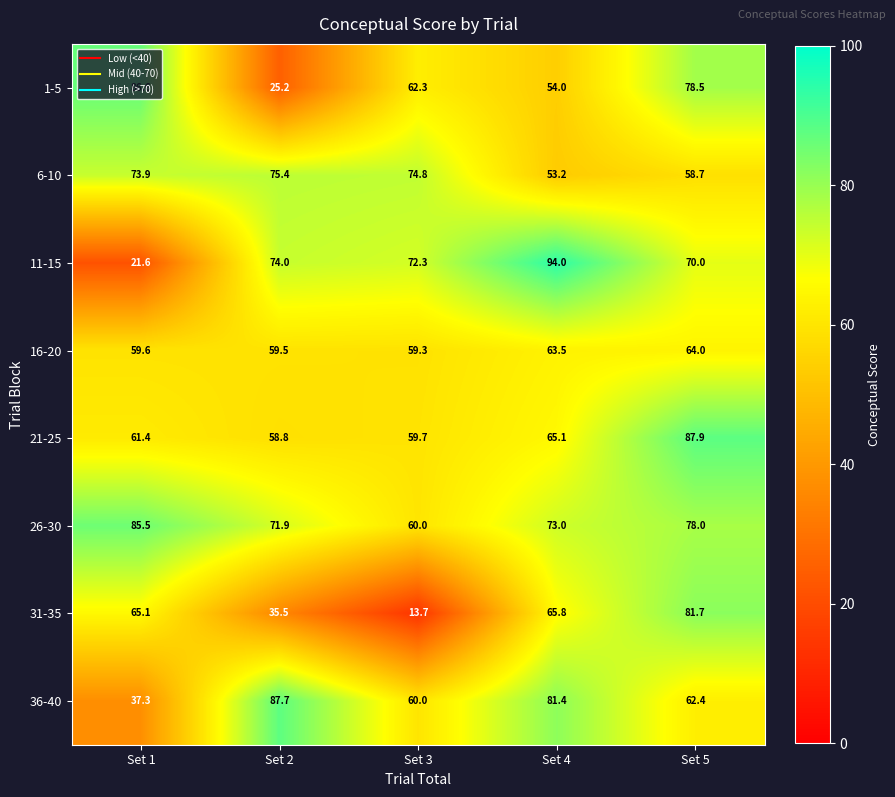

What is the highest value of the 11-15 series?

94.0